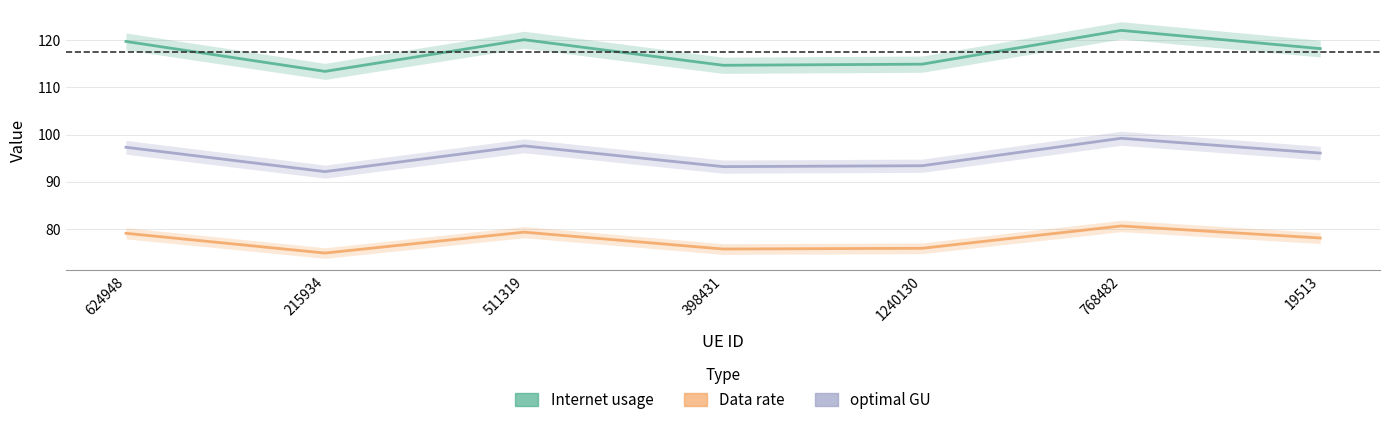

What is the total value across all series at 398431?

283.7